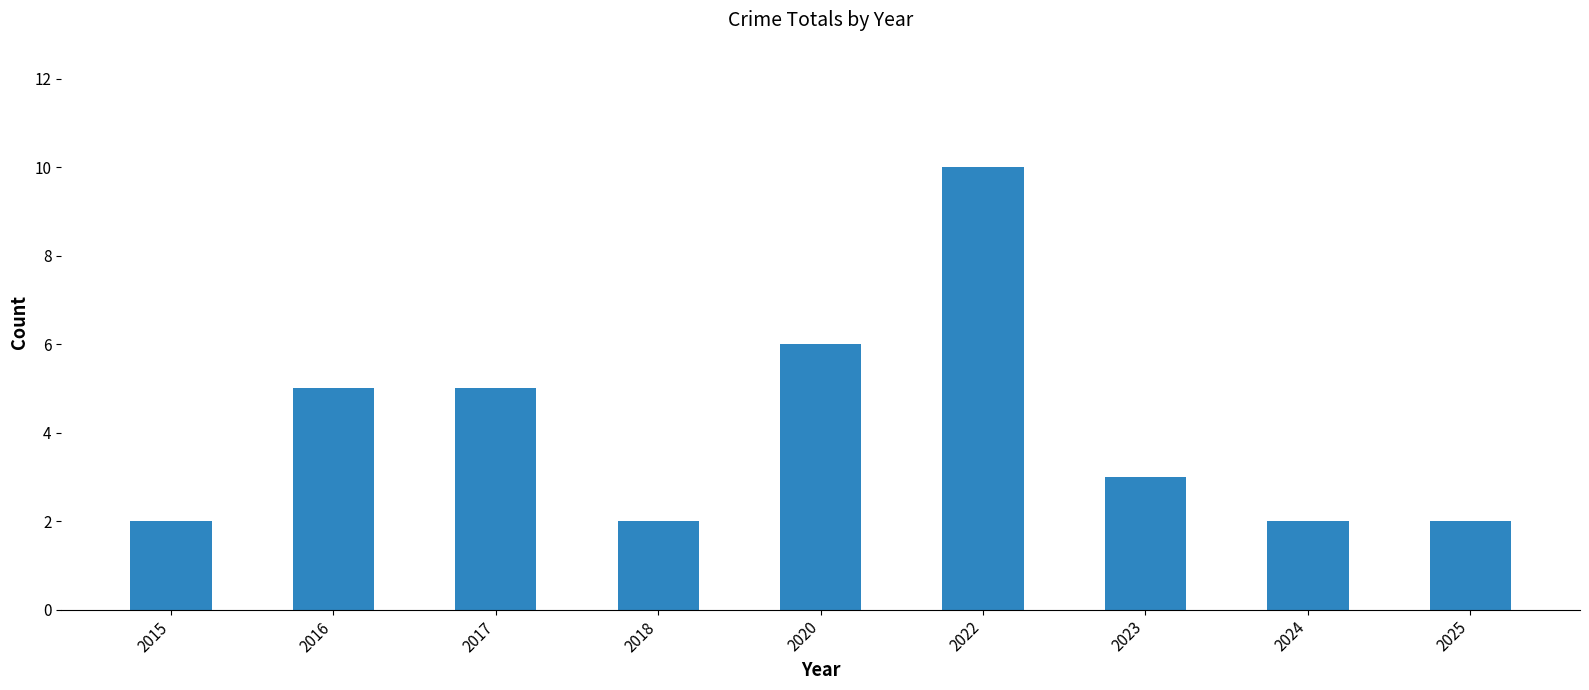

Reading left to right, what are all the values shown in this chart?

2015=2	2016=5	2017=5	2018=2	2020=6	2022=10	2023=3	2024=2	2025=2